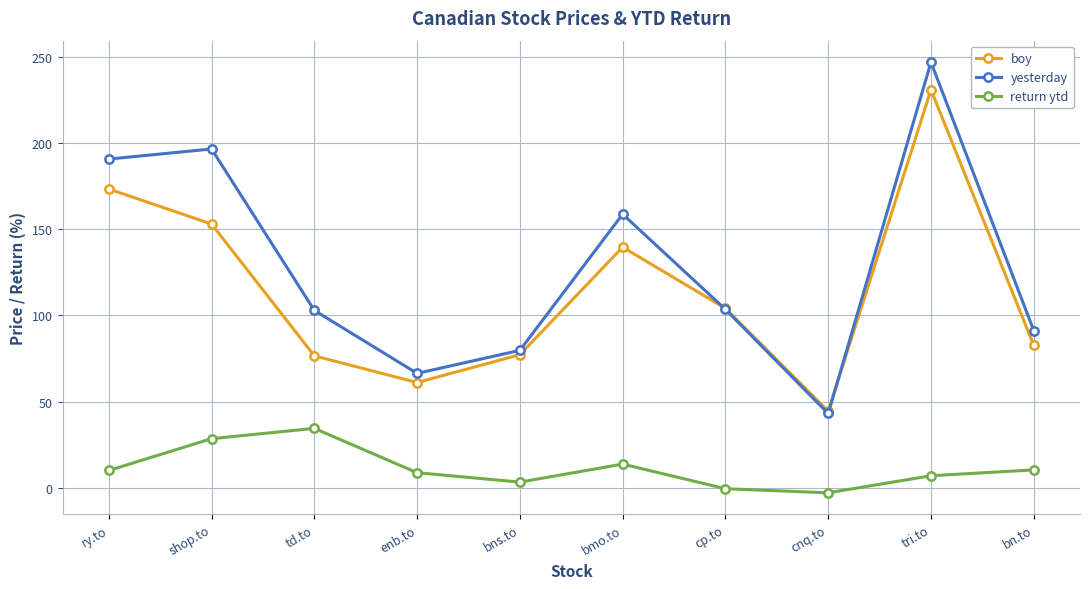

Count the number of categories in the chart.

10